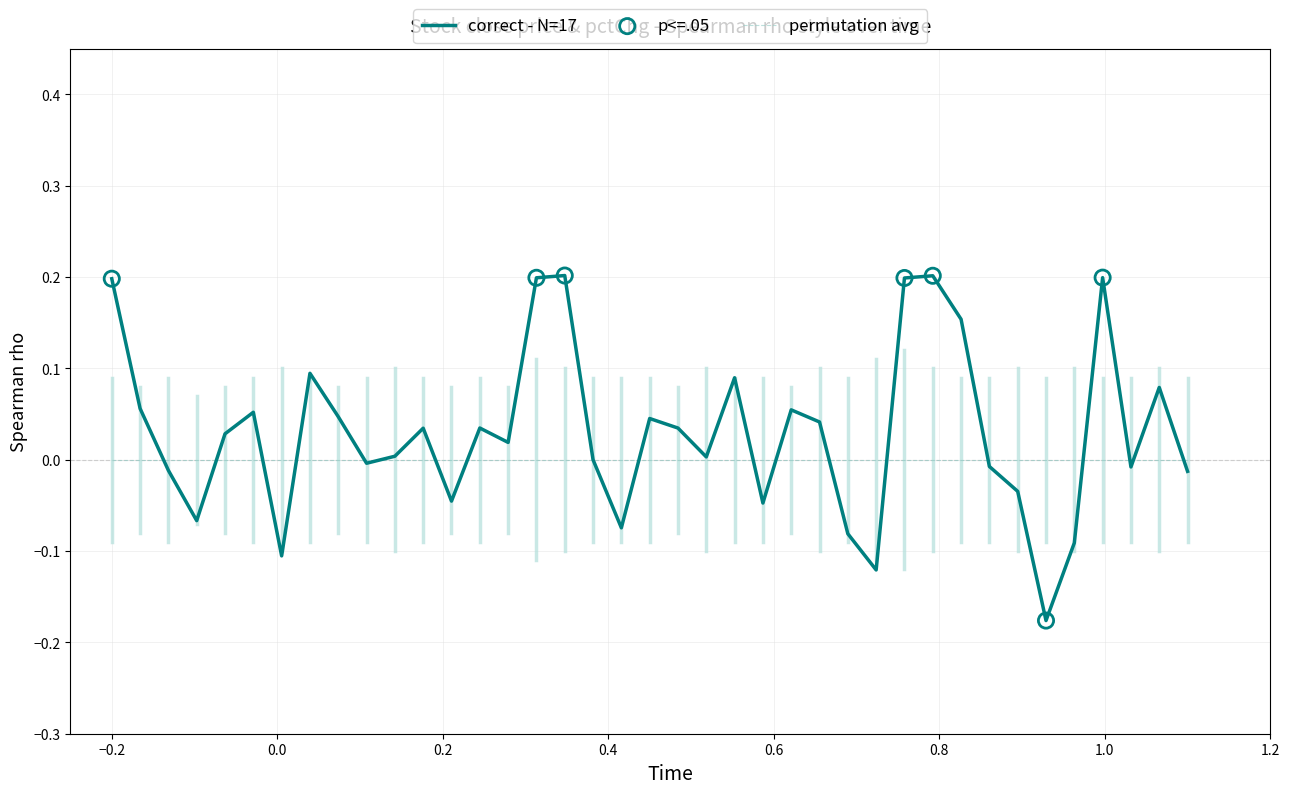

Which series has the widest spread of values?

correct - N=17